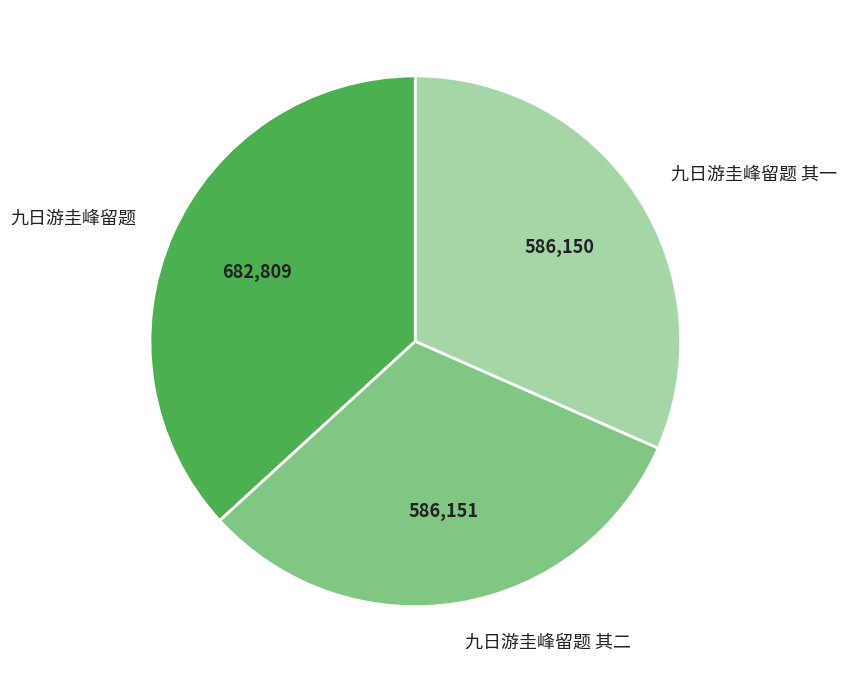

Does any single category account for the majority?

No